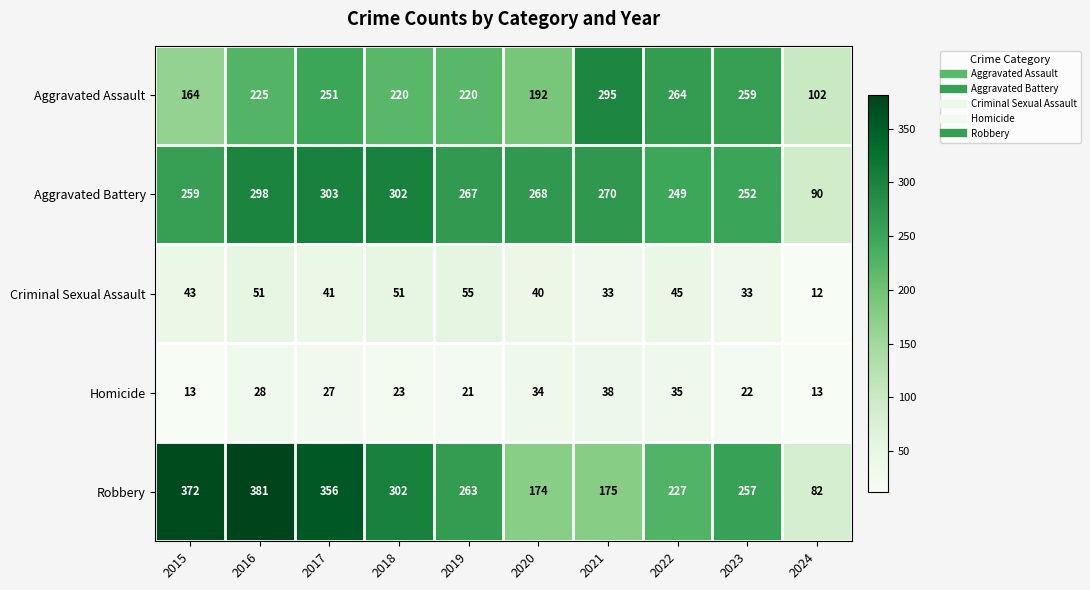

At which category is the sum across all series the highest?

2016